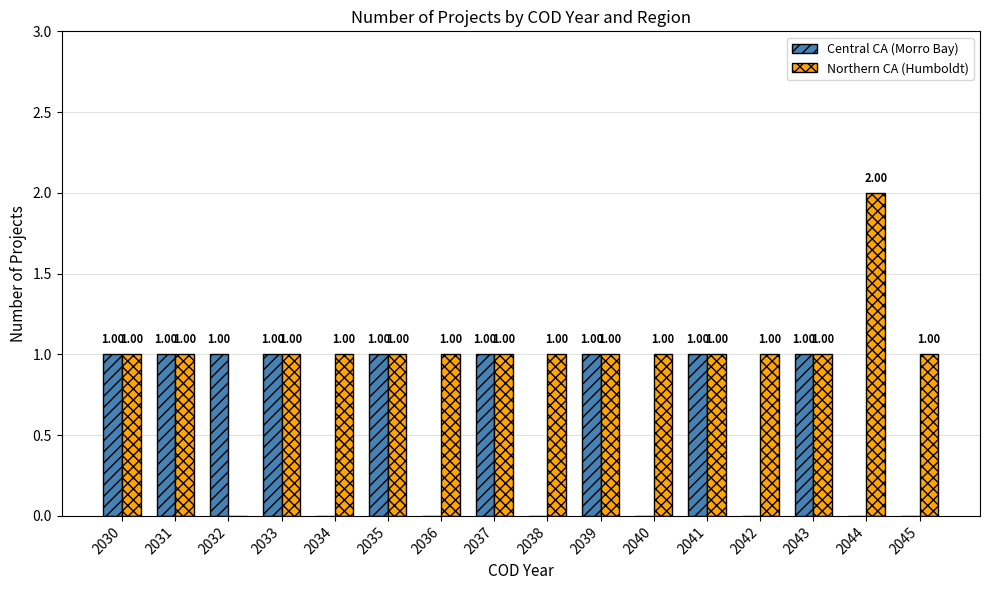

Reading left to right, extract all data points from this chart.

Central CA (Morro Bay): 2030=1	2031=1	2032=1	2033=1	2034=0	2035=1	2036=0	2037=1	2038=0	2039=1	2040=0	2041=1	2042=0	2043=1	2044=0	2045=0
Northern CA (Humboldt): 2030=1	2031=1	2032=0	2033=1	2034=1	2035=1	2036=1	2037=1	2038=1	2039=1	2040=1	2041=1	2042=1	2043=1	2044=2	2045=1